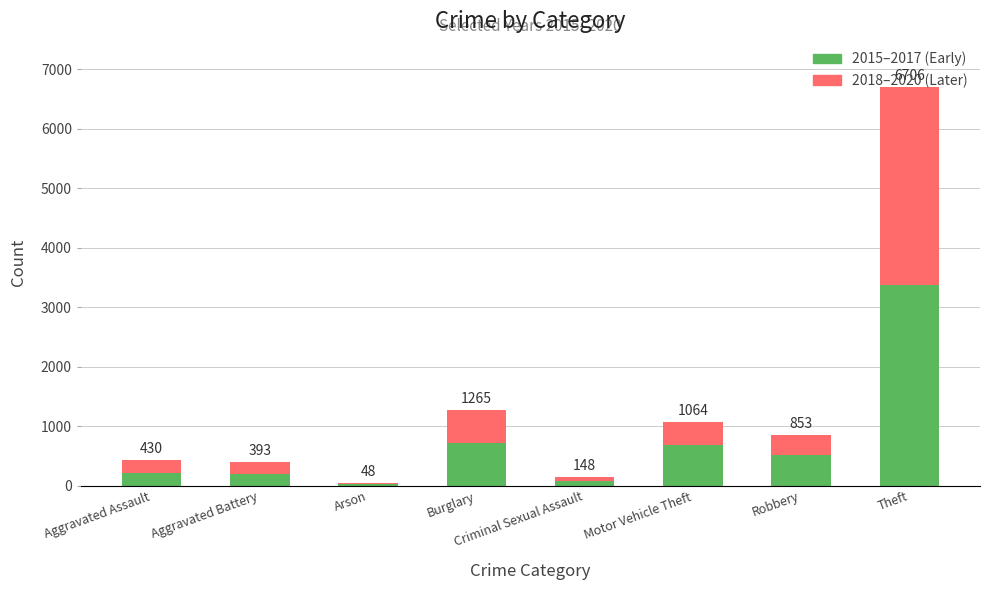

At how many categories does at least one series exceed 2573?

1